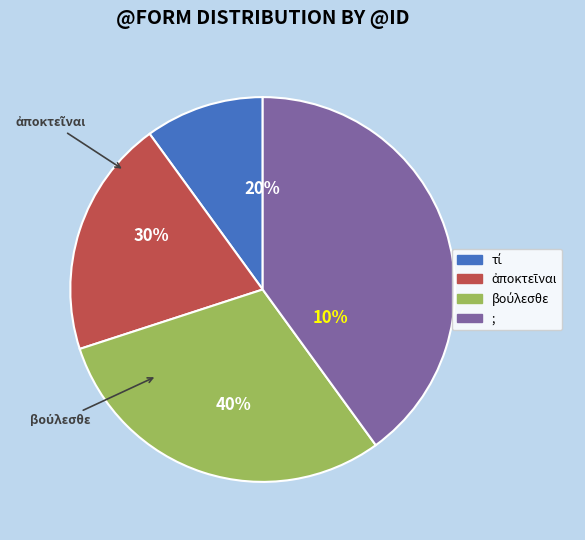

Does τί account for over 50% of the chart?

No